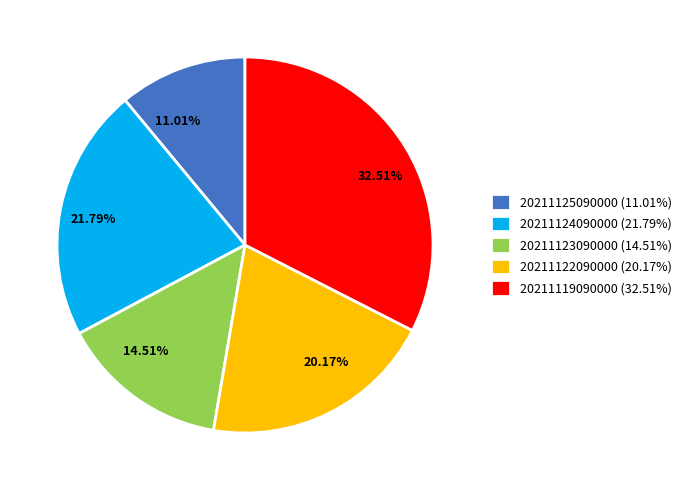

Does any single category account for the majority?

No